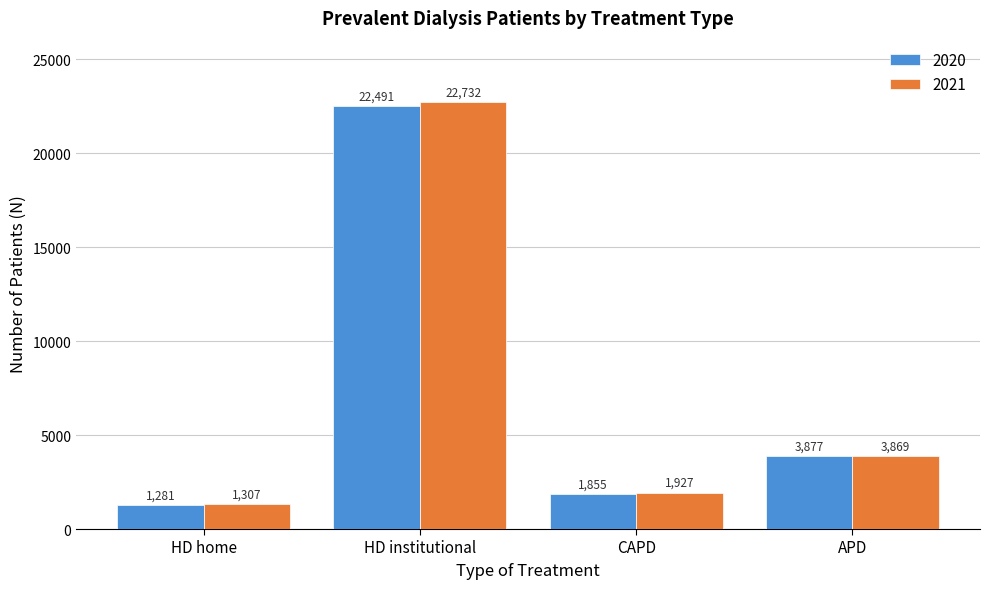

Reading left to right, transcribe all the data shown in this chart.

2020: 1281	22491	1855	3877
2021: 1307	22732	1927	3869